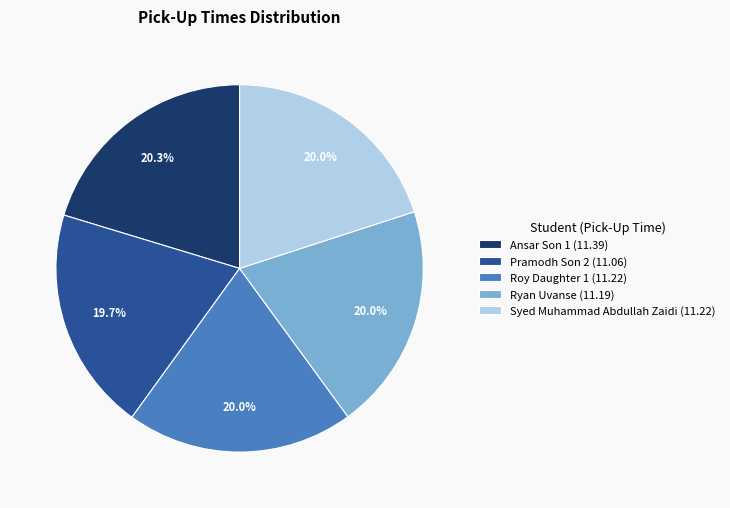

Does Ansar Son 1 represent more than half of the total?

No